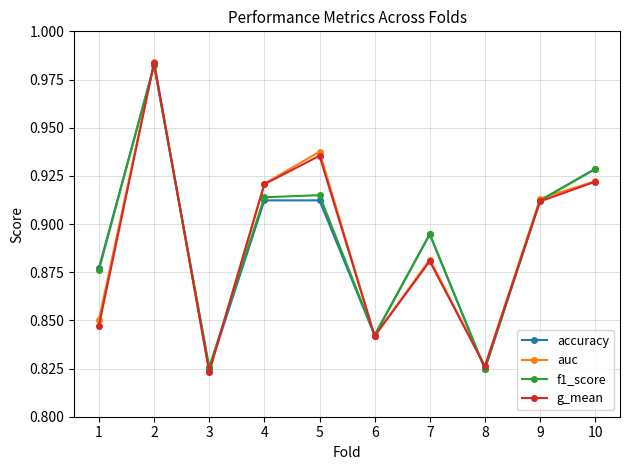

Is the value of g_mean at 1 greater than the value of f1_score at 9?

No